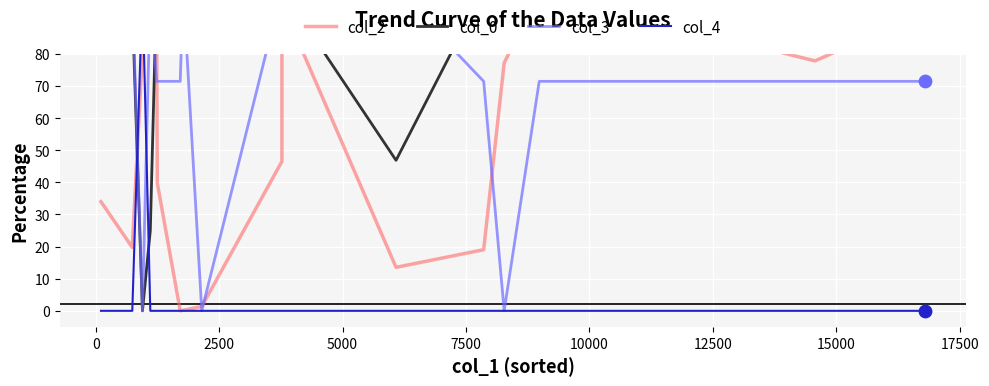

What are all the series names shown in the legend?

col_2, col_0, col_3, col_4